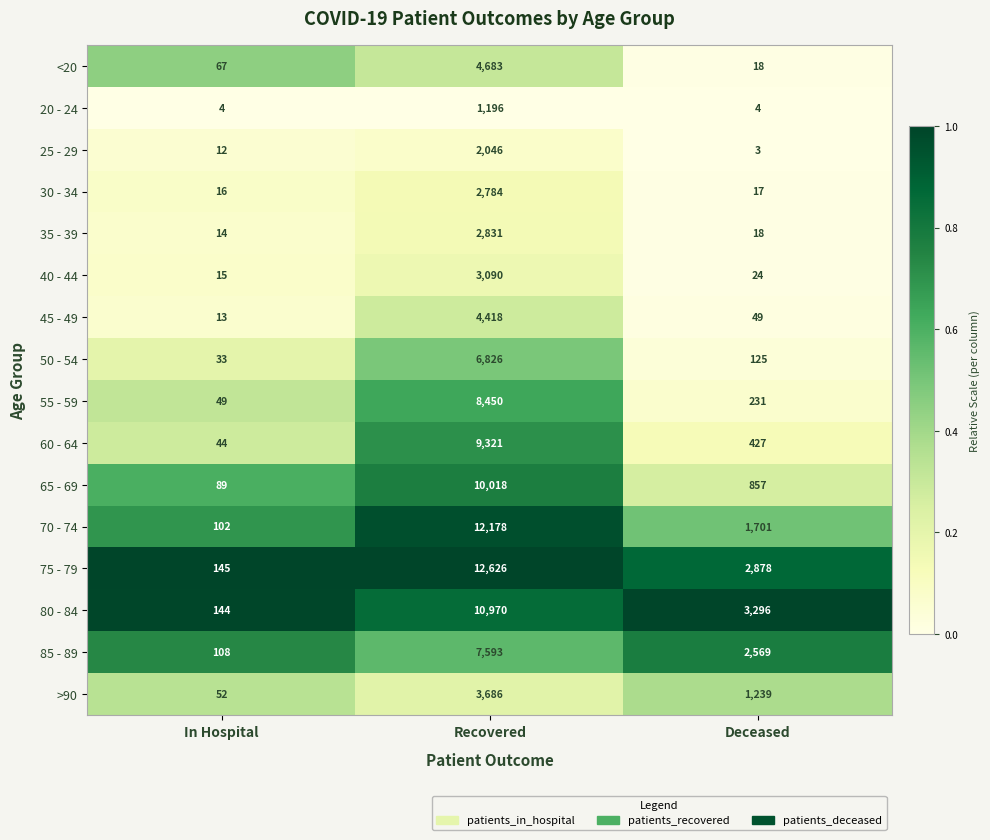

How many values in the 80 - 84 series are below 3296?

1